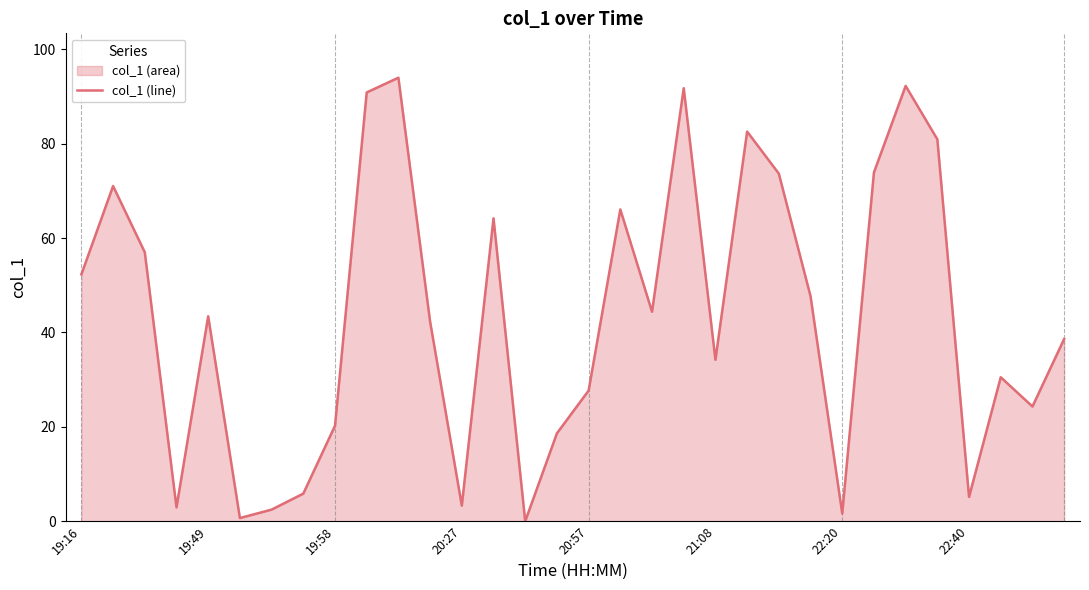

What is the average value?

43.3